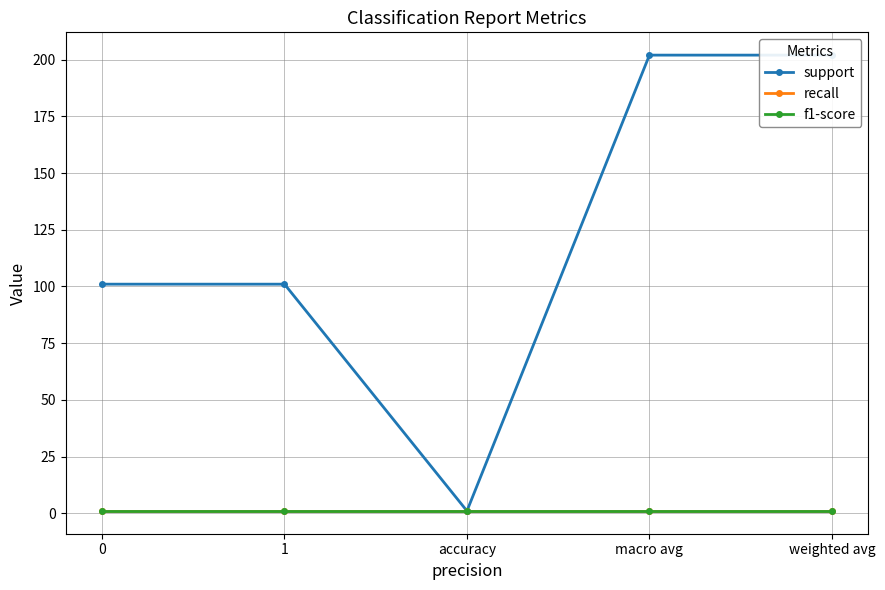

Reading left to right, extract all data points from this chart.

support: 0=101	1=101	accuracy=1	macro avg=202	weighted avg=202
recall: 0=1	1=1	accuracy=1	macro avg=1	weighted avg=1
f1-score: 0=1	1=1	accuracy=1	macro avg=1	weighted avg=1